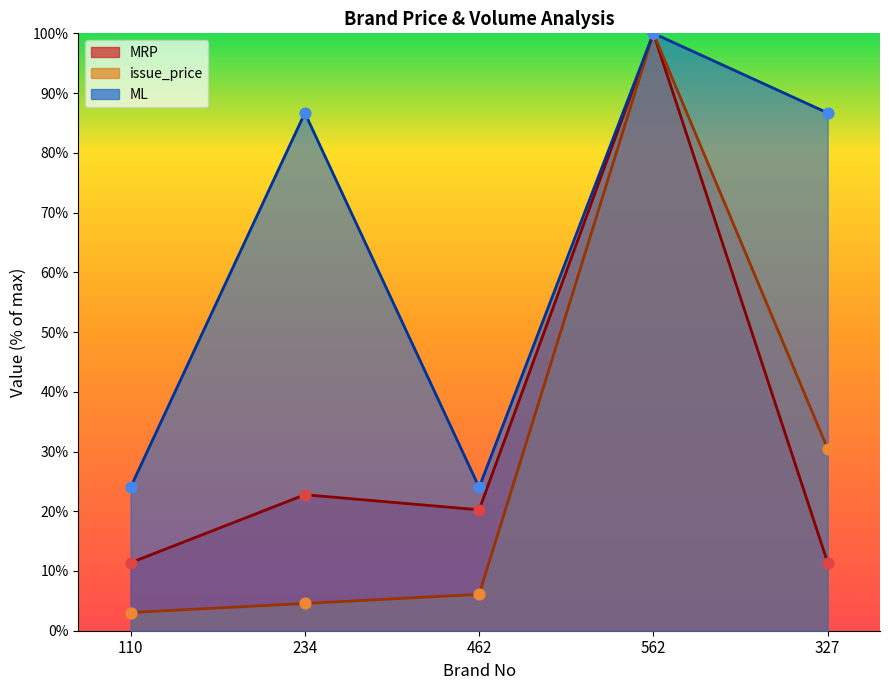

Which series has the largest total across all categories?

ML